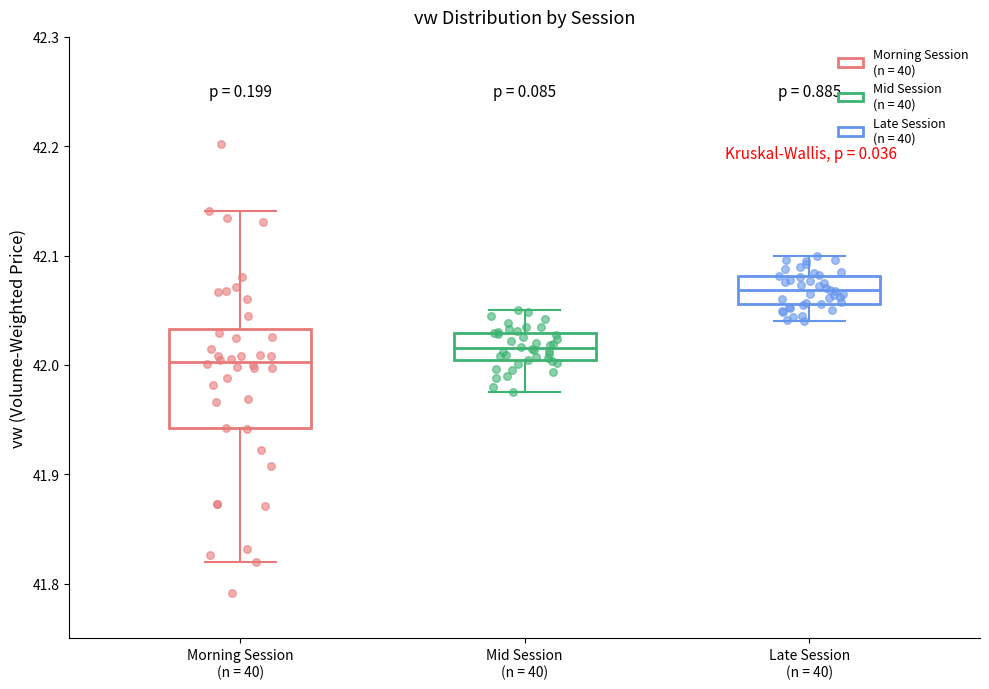

Reading left to right, read every box against the y-axis: the position of its median line, the range the box covers, and the ends of its whiskers. The values are not printed on the chart, so give them approximately, as read against the axis.

Morning Session (n = 40): median 42.00, box 41.94 to 42.03, whiskers 41.82 to 42.14
Mid Session (n = 40): median 42.02, box 42.00 to 42.03, whiskers 41.98 to 42.05
Late Session (n = 40): median 42.07, box 42.06 to 42.08, whiskers 42.04 to 42.10